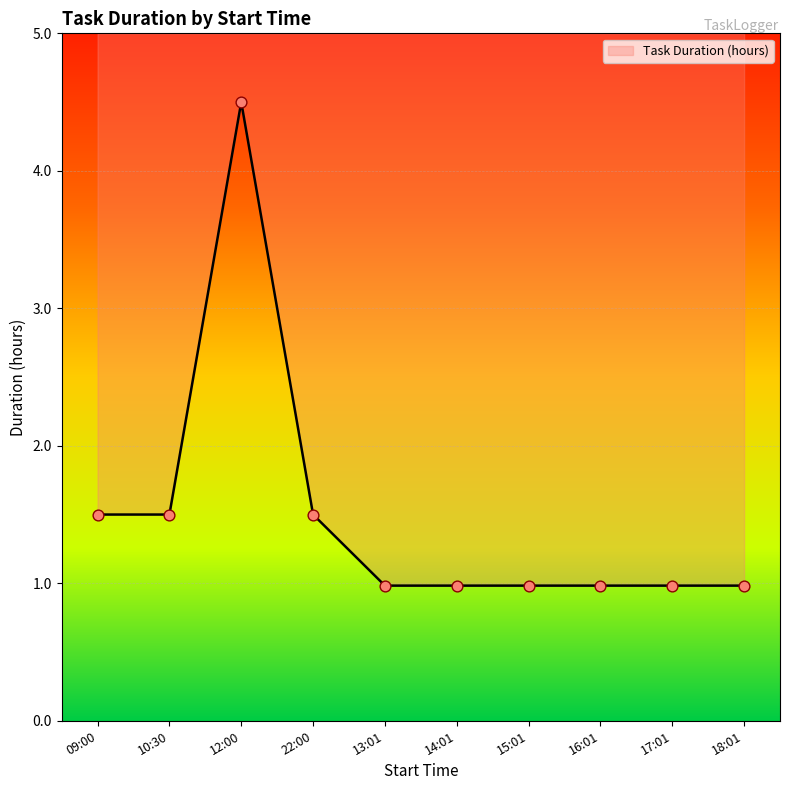

What is the change in value from 09:00 to 15:01?

-0.5